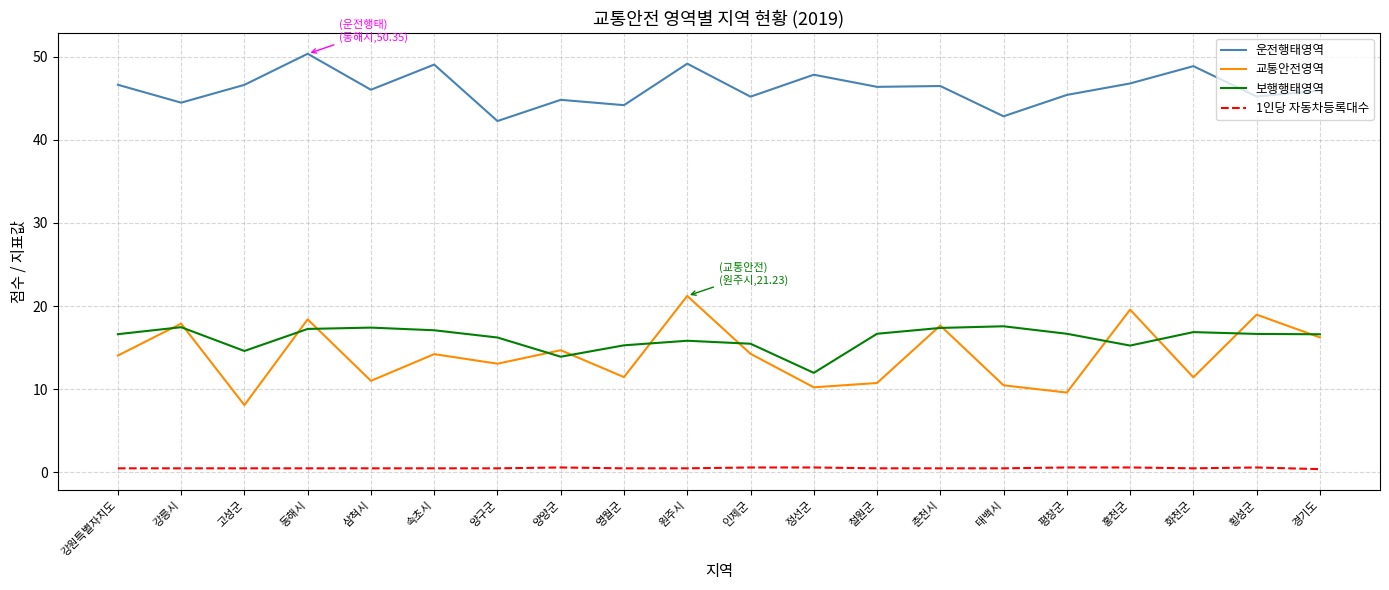

Rank the series by their maximum value, from highest to lowest.

운전행태영역, 교통안전영역, 보행행태영역, 1인당 자동차등록대수